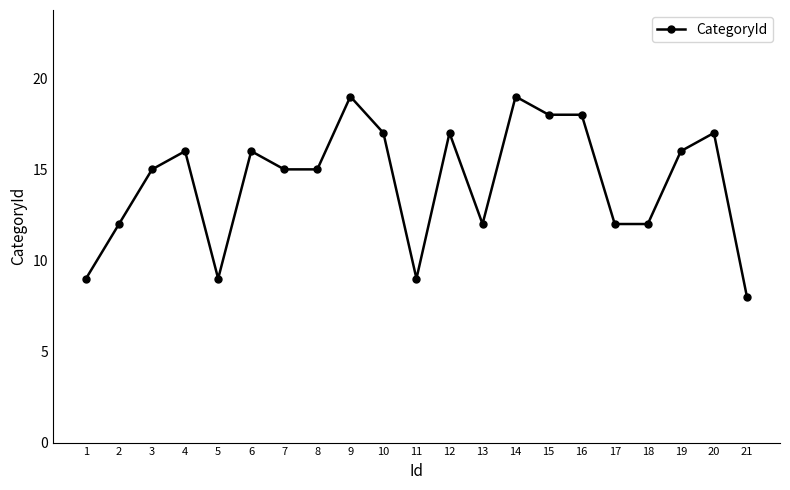

True or false: there are more than 2 points higher than both neighbors.

True